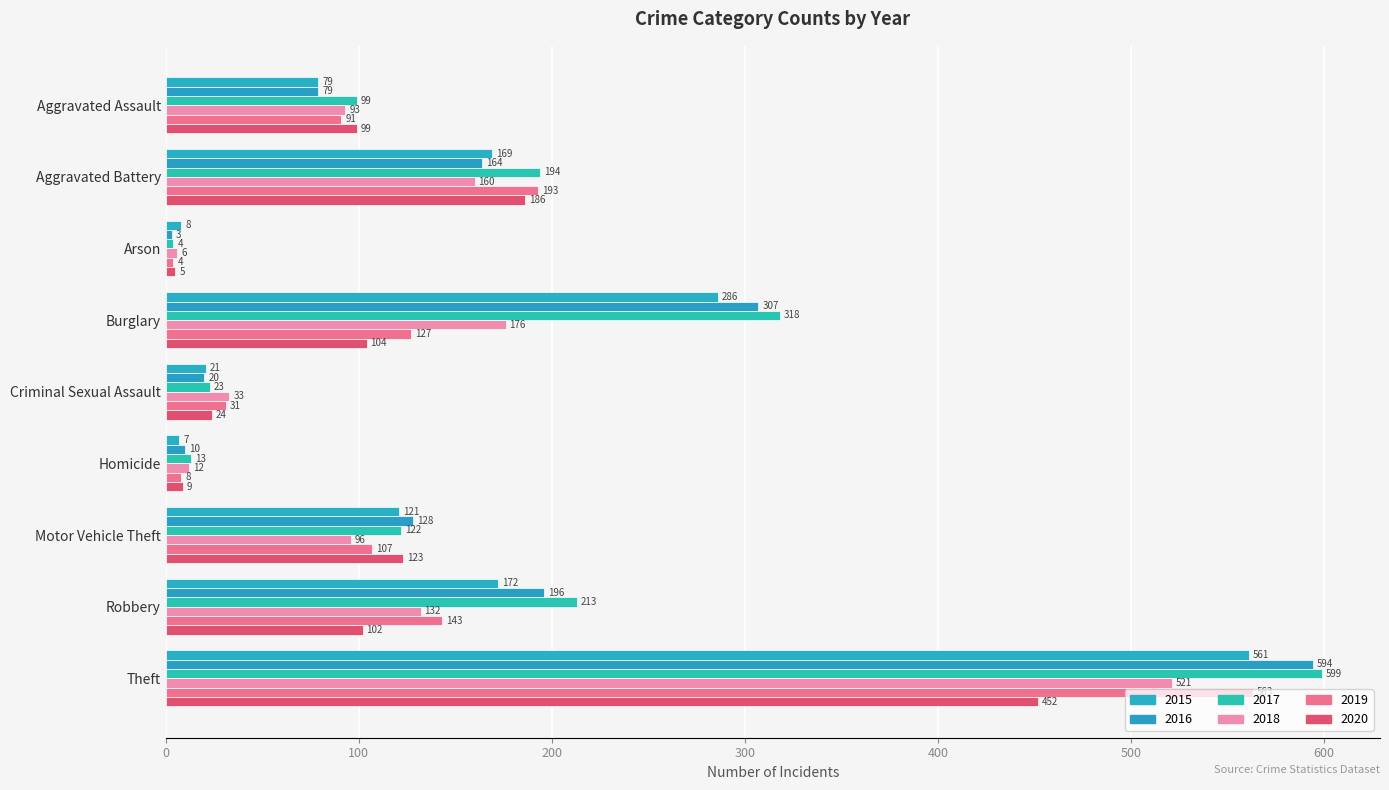

How many data points does each series have?

9